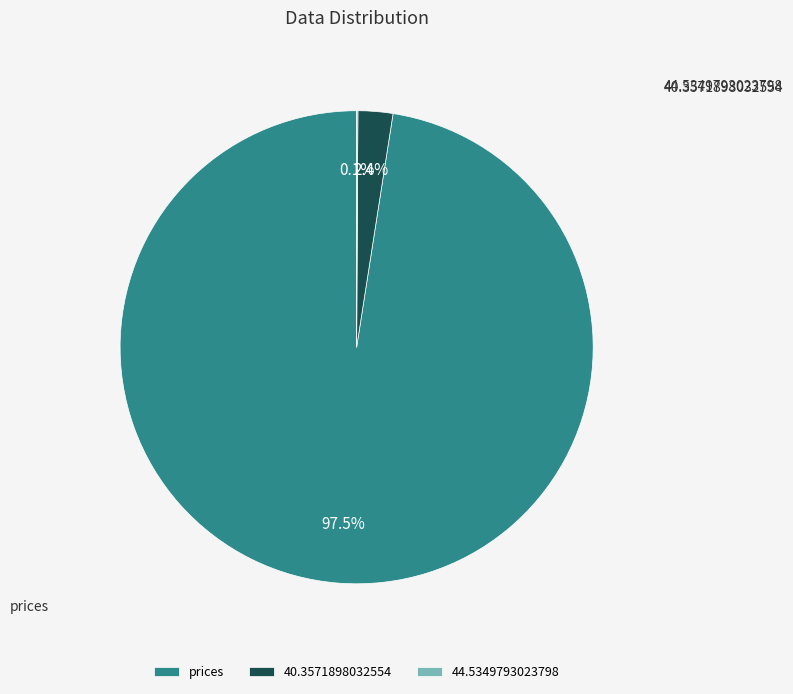

Which slice represents more than half of the pie?

prices